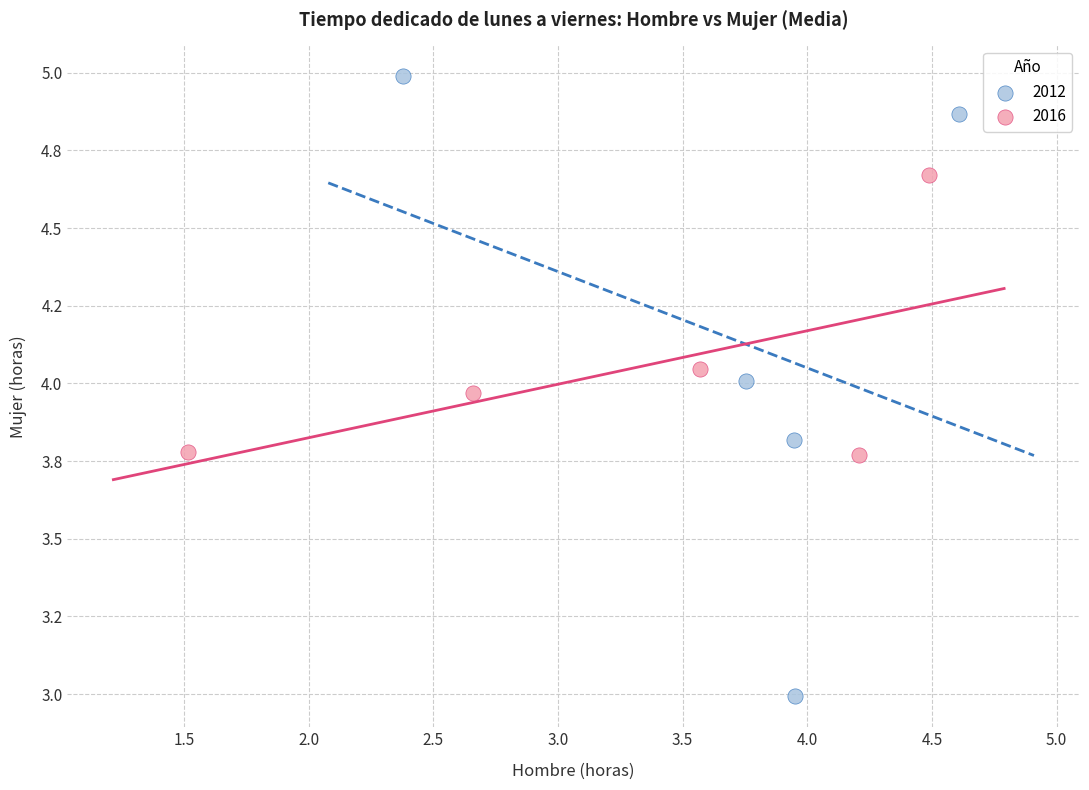

What are all the series names shown in the legend?

2012, 2016